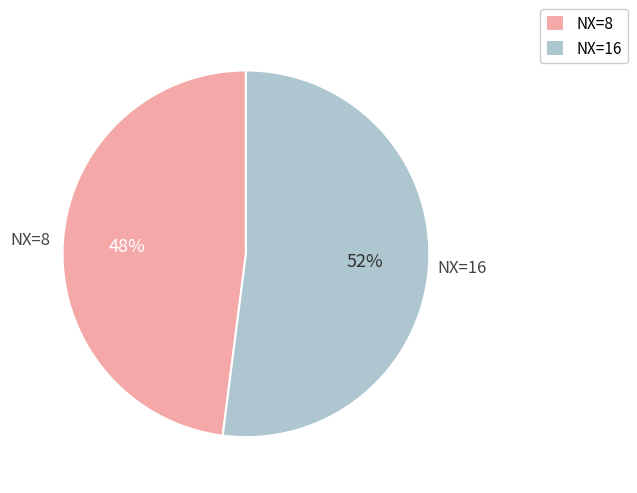

To the nearest percent, what percentage of the pie is NX=16?

52%